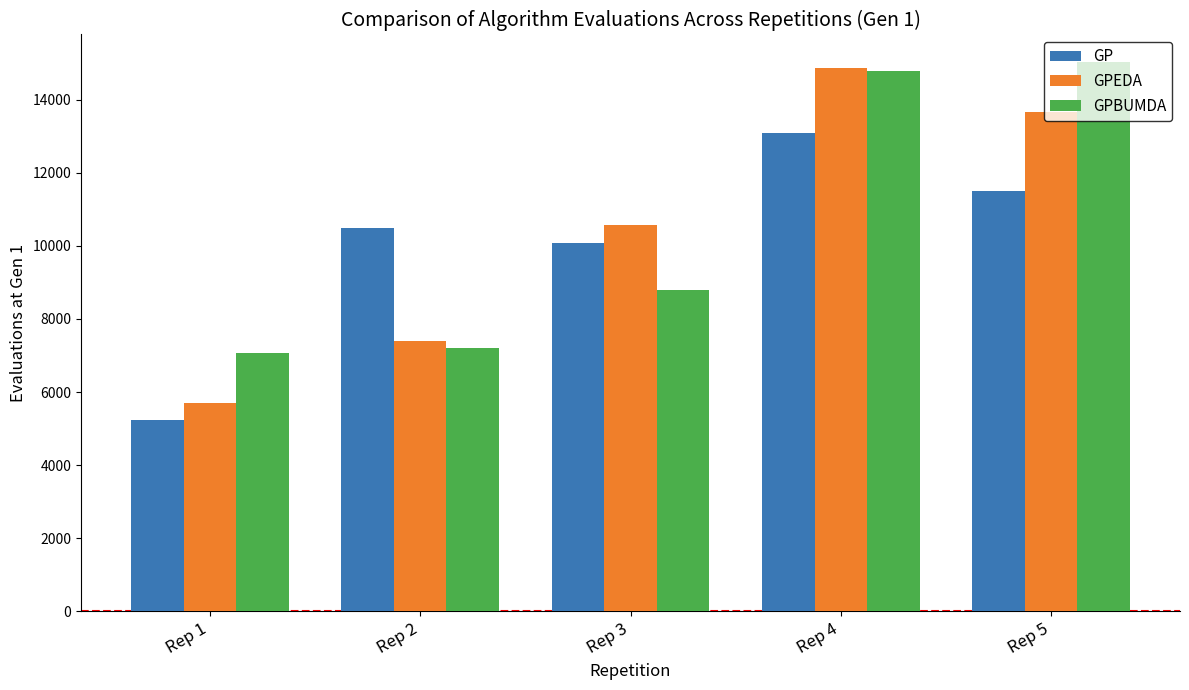

What is the value of the GPEDA bar at the 5th from the left?

13655